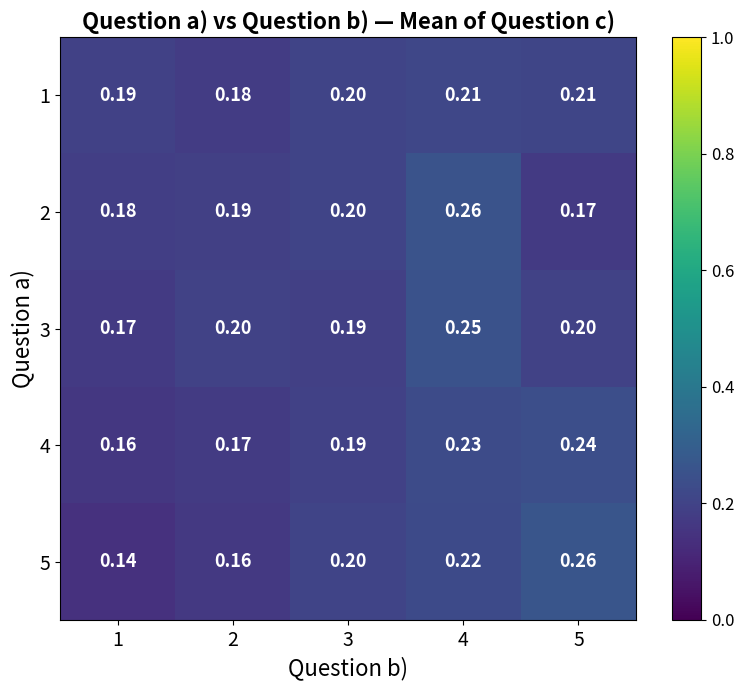

At 2, list the series in order from smallest to largest.

5, 4, 1, 2, 3